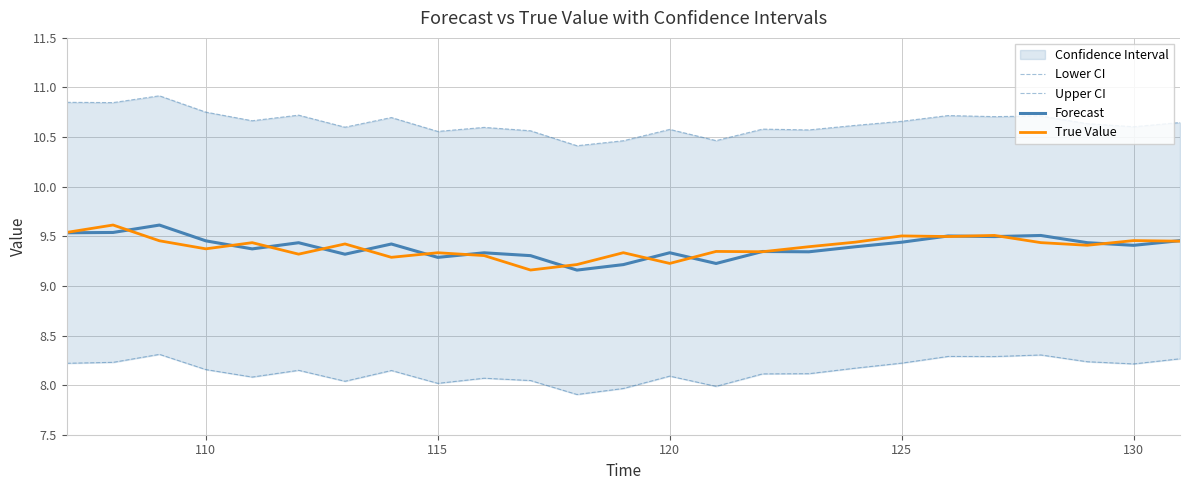

Is the value of True Value at 130 greater than the value of Forecast at 115?

Yes